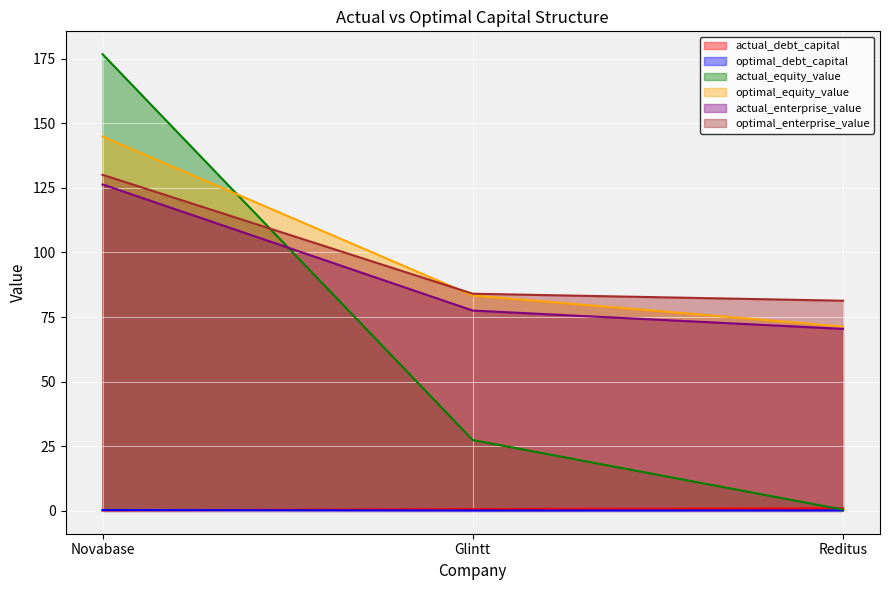

What is the minimum value shown in the chart?

0.1